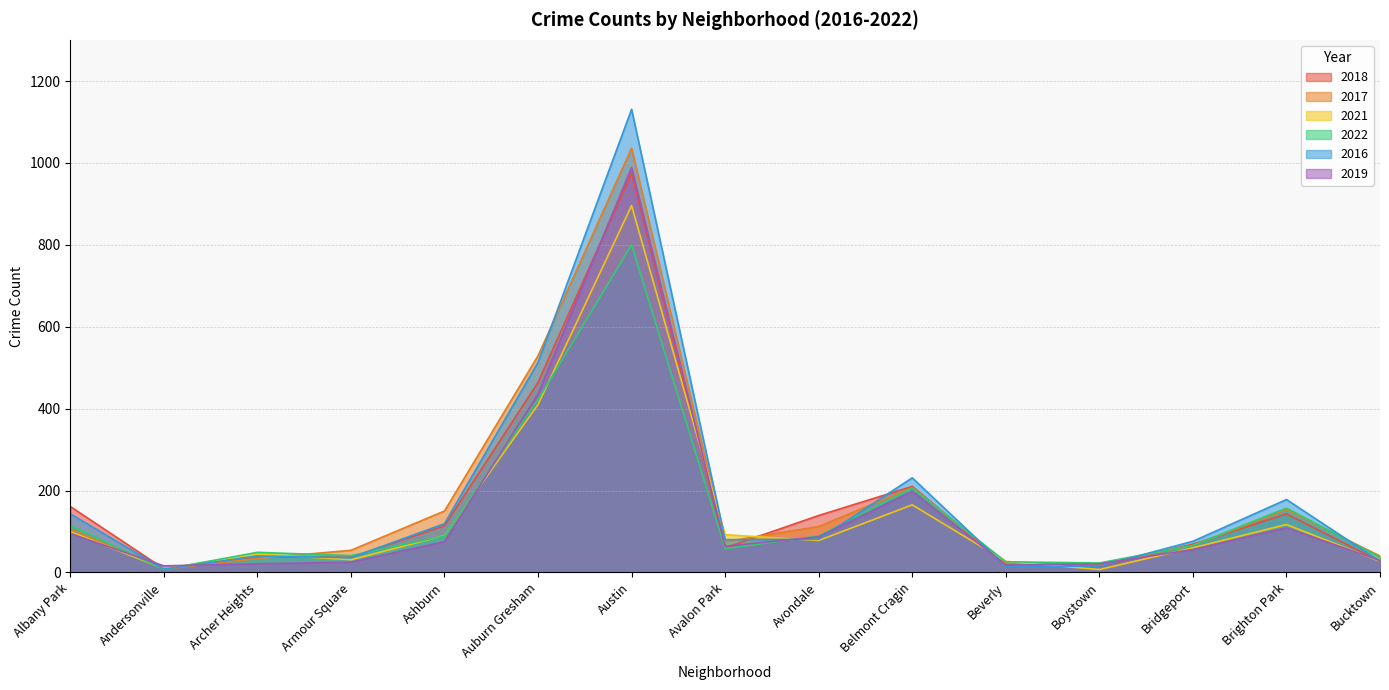

Rank the series at Austin from highest to lowest value.

2016, 2017, 2019, 2018, 2021, 2022